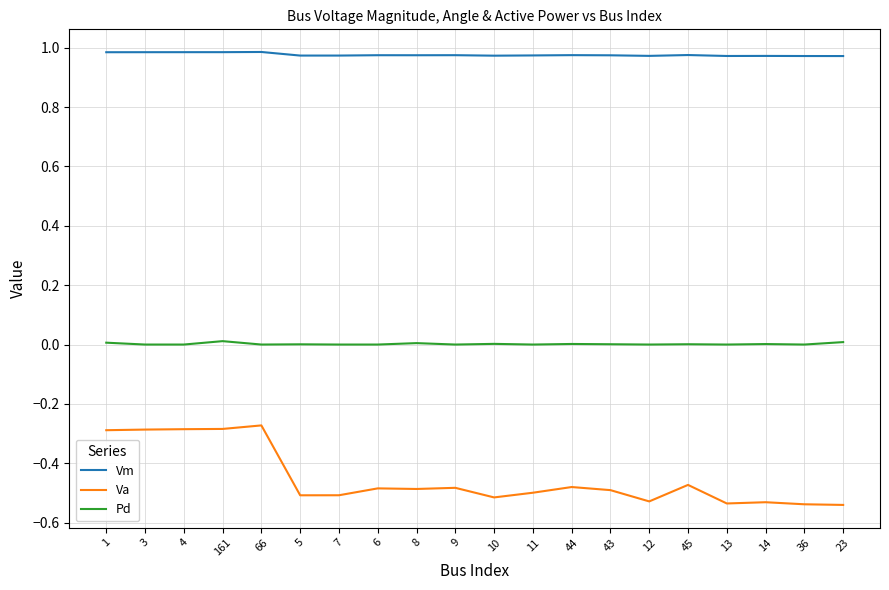

Is it true that Va equals -0.8 at 5?

False